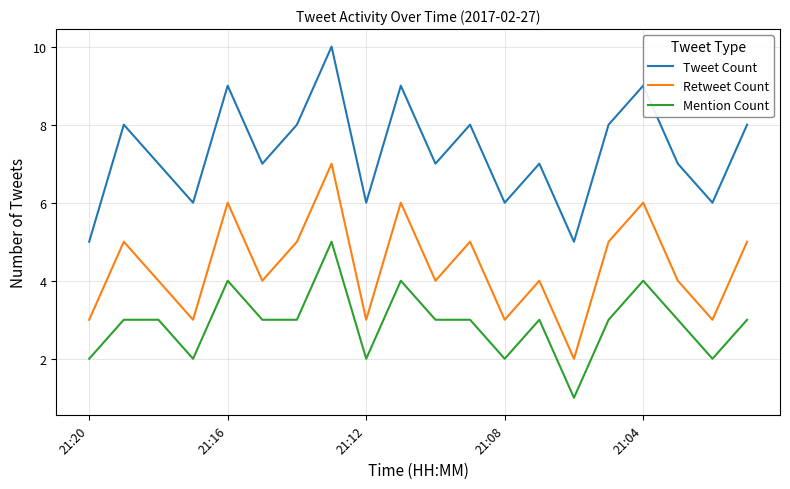

What is the average value of the Tweet Count series?

7